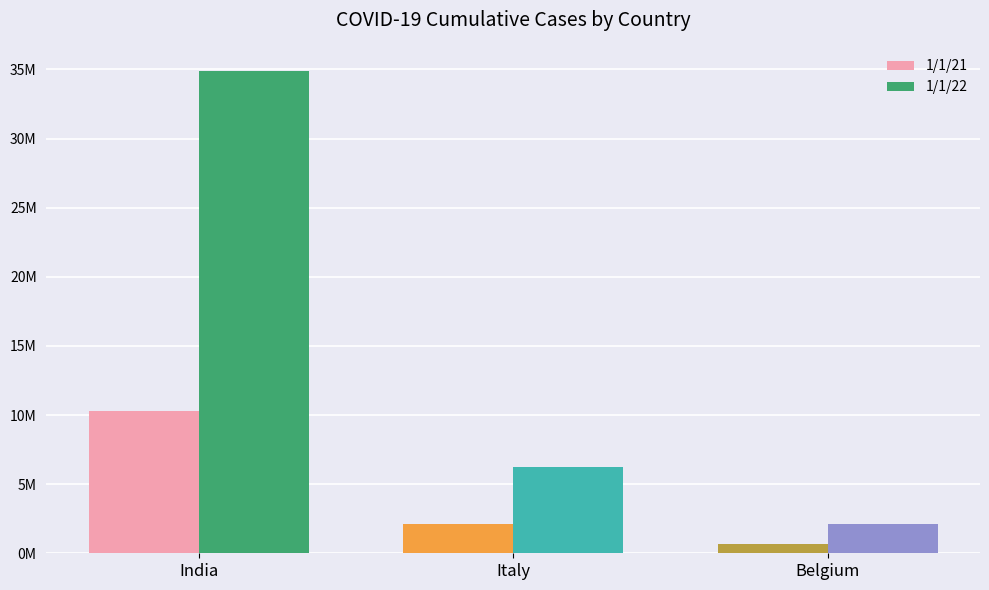

What is the difference between the 1/1/21 values at Italy and India?

8176412